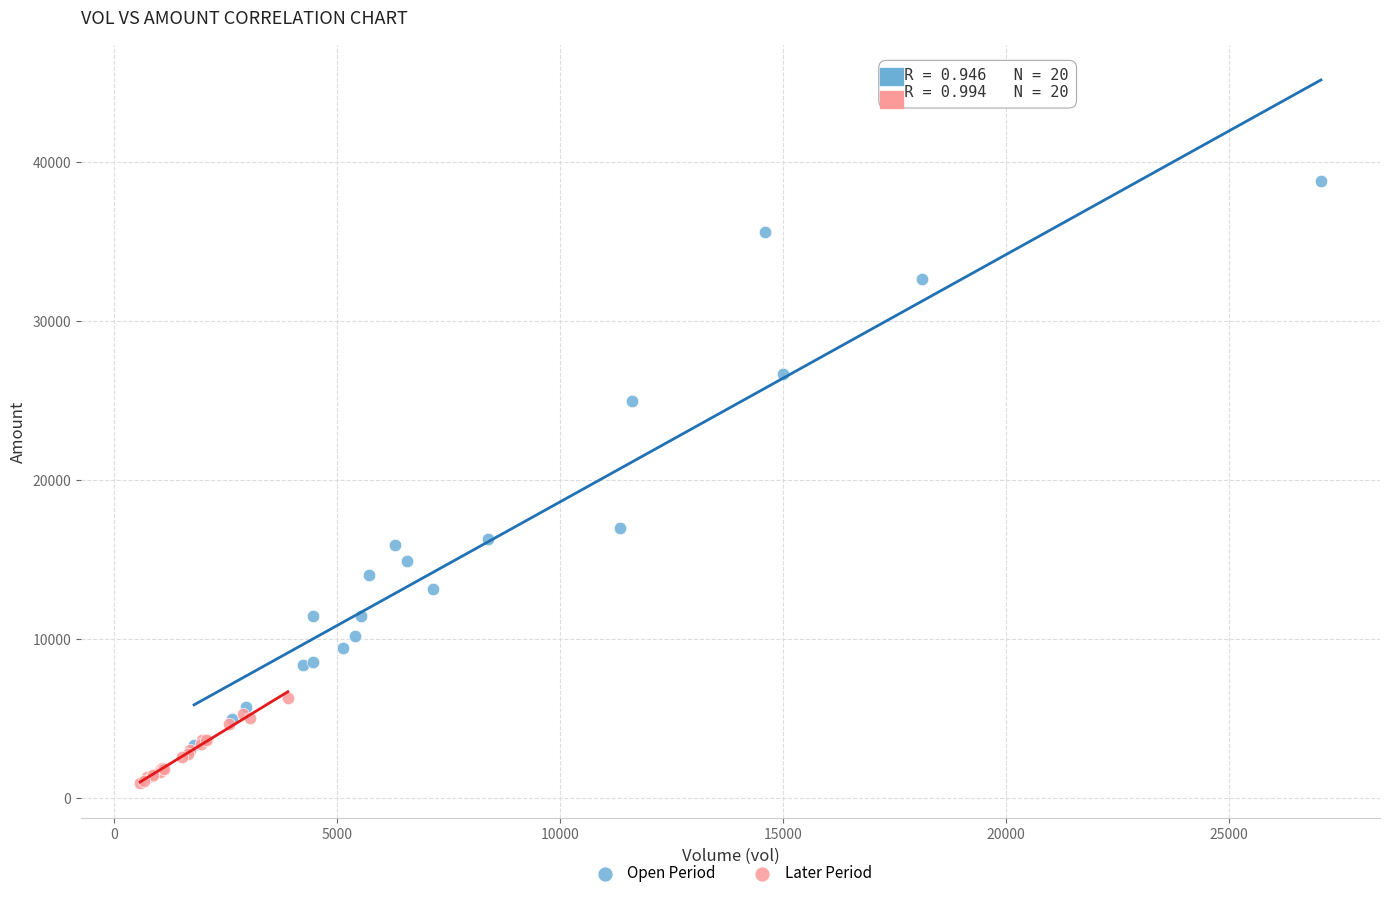

Which series contains the lowest Y value?

Later Period